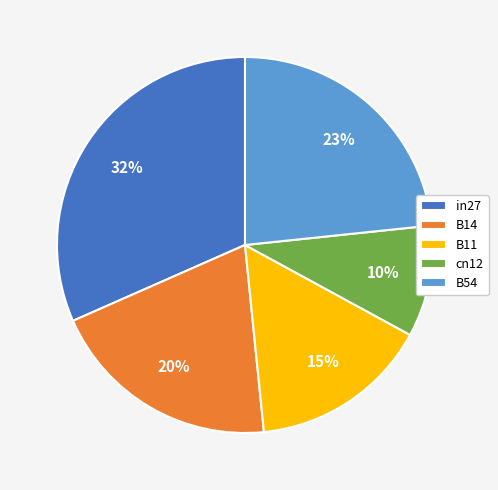

Which category has the biggest portion of the pie?

in27